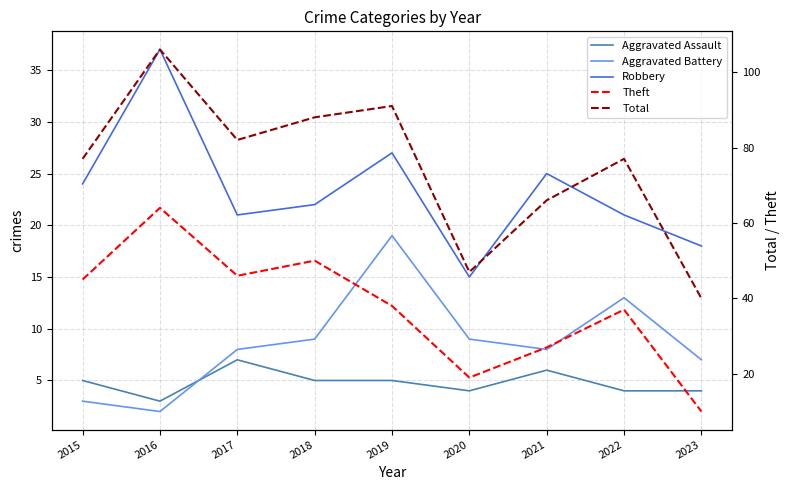

True or false: Robbery and Aggravated Battery cross at least once.

False